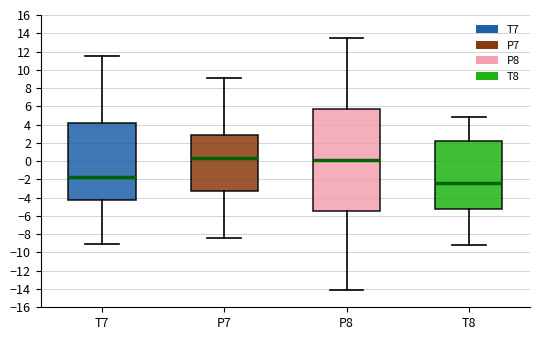

Where is the lower edge of the box for T7 on the y-axis? The values are not printed on the chart, so give them approximately, as read against the axis.

-4.4